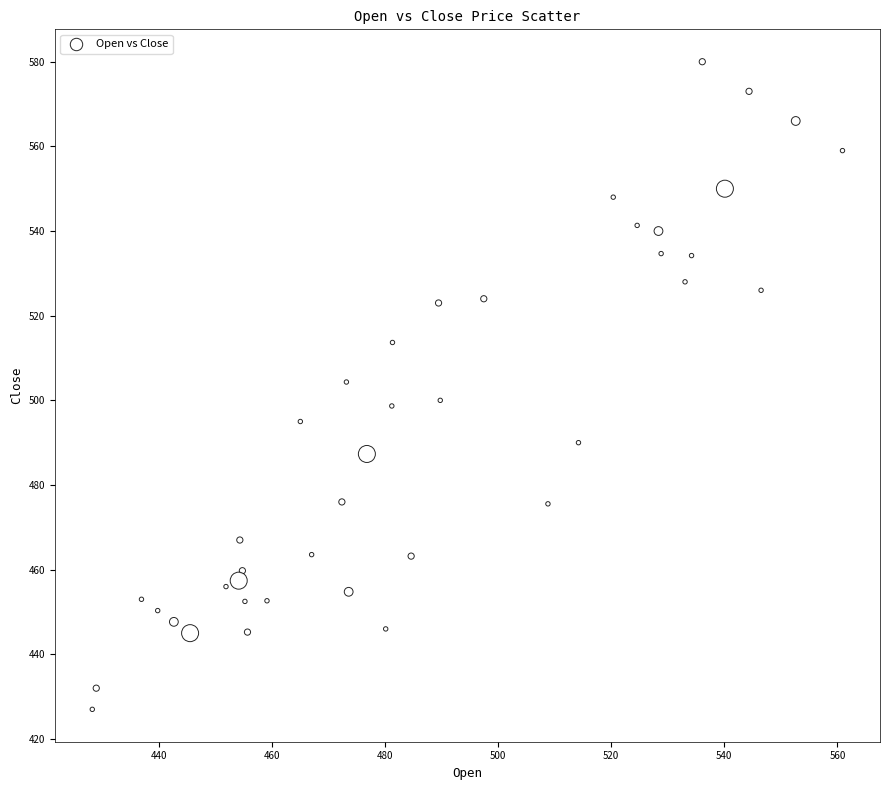

What is the range of Y values (max minus min)?

153.0